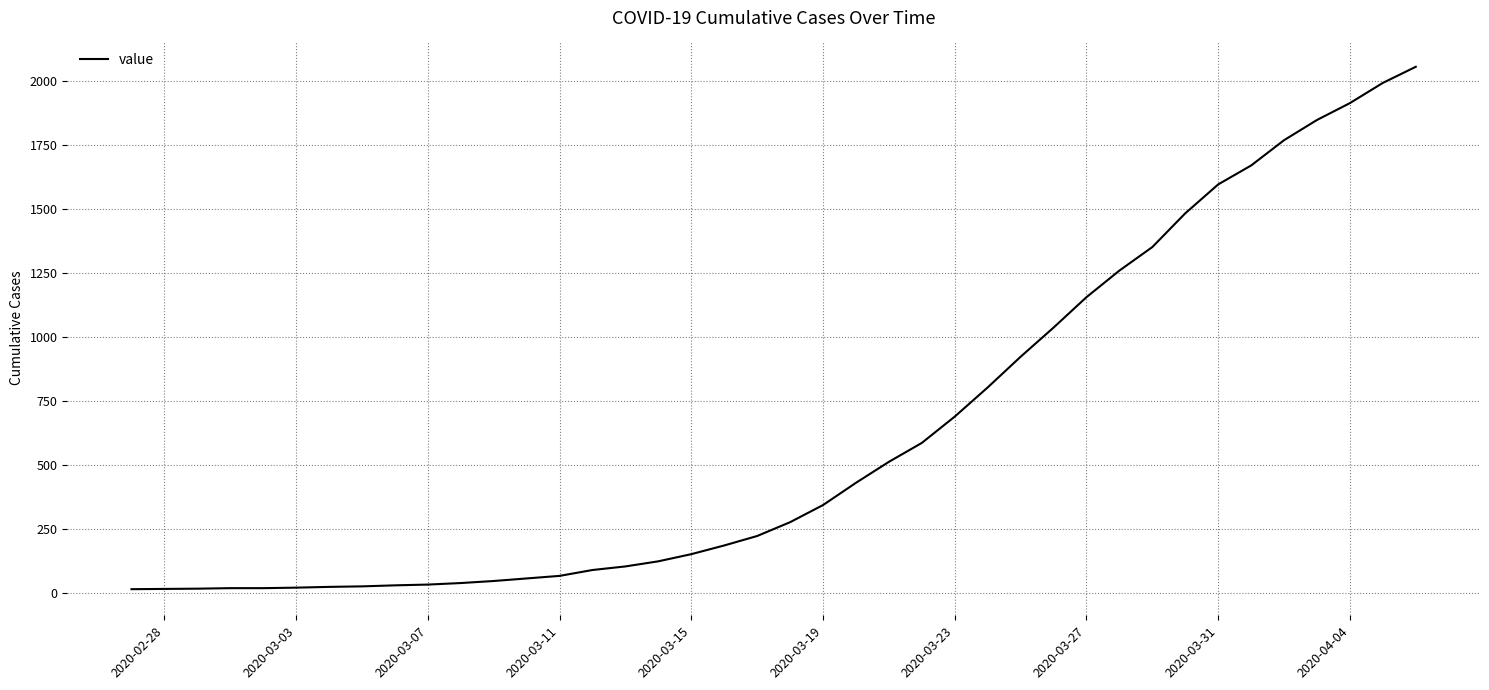

What is the maximum value shown in the chart?

2057